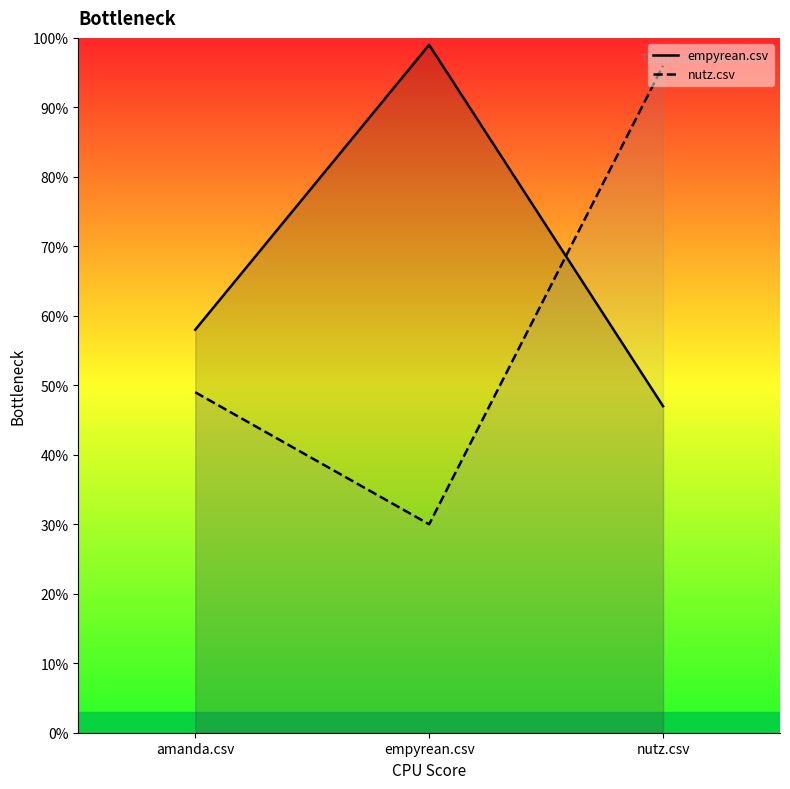

How many lines are shown in the chart?

2